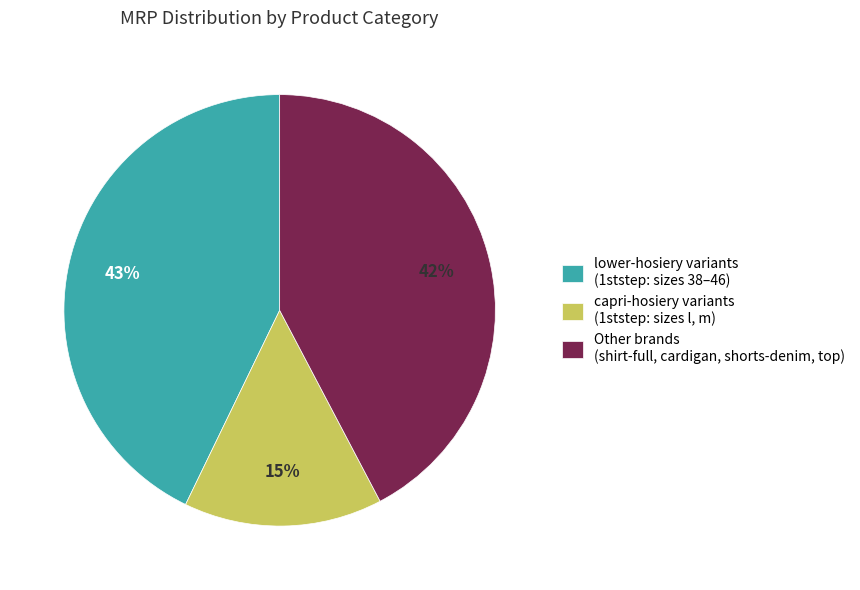

Is there any slice that represents more than half of the pie?

No